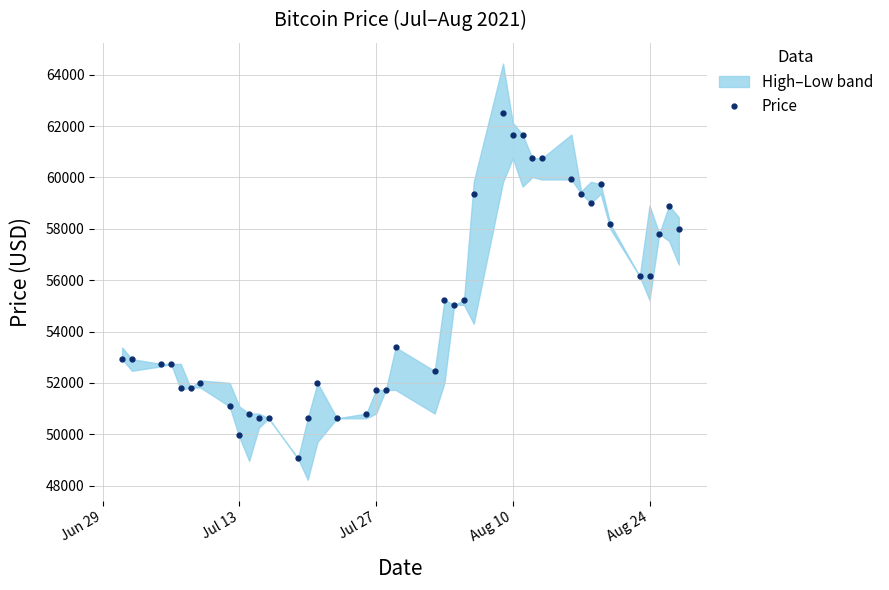

What is the lowest value of the Price series?

49059